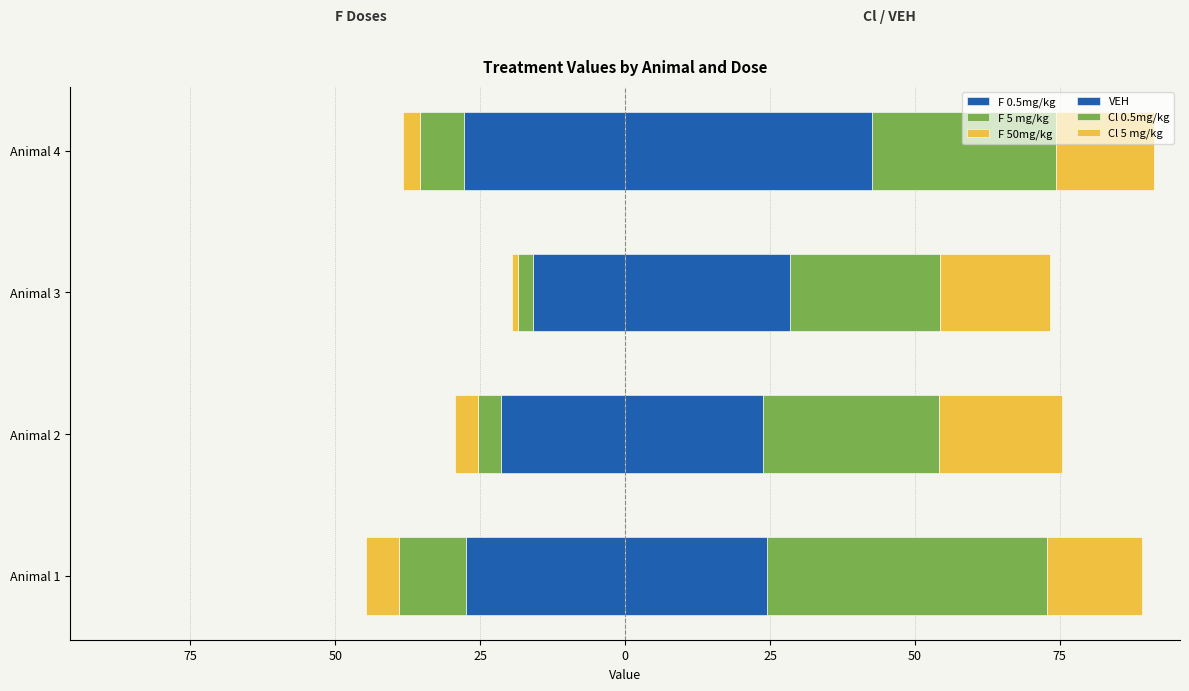

What is the value of the Cl 5 mg/kg bar at the 3rd from the left?

19.0